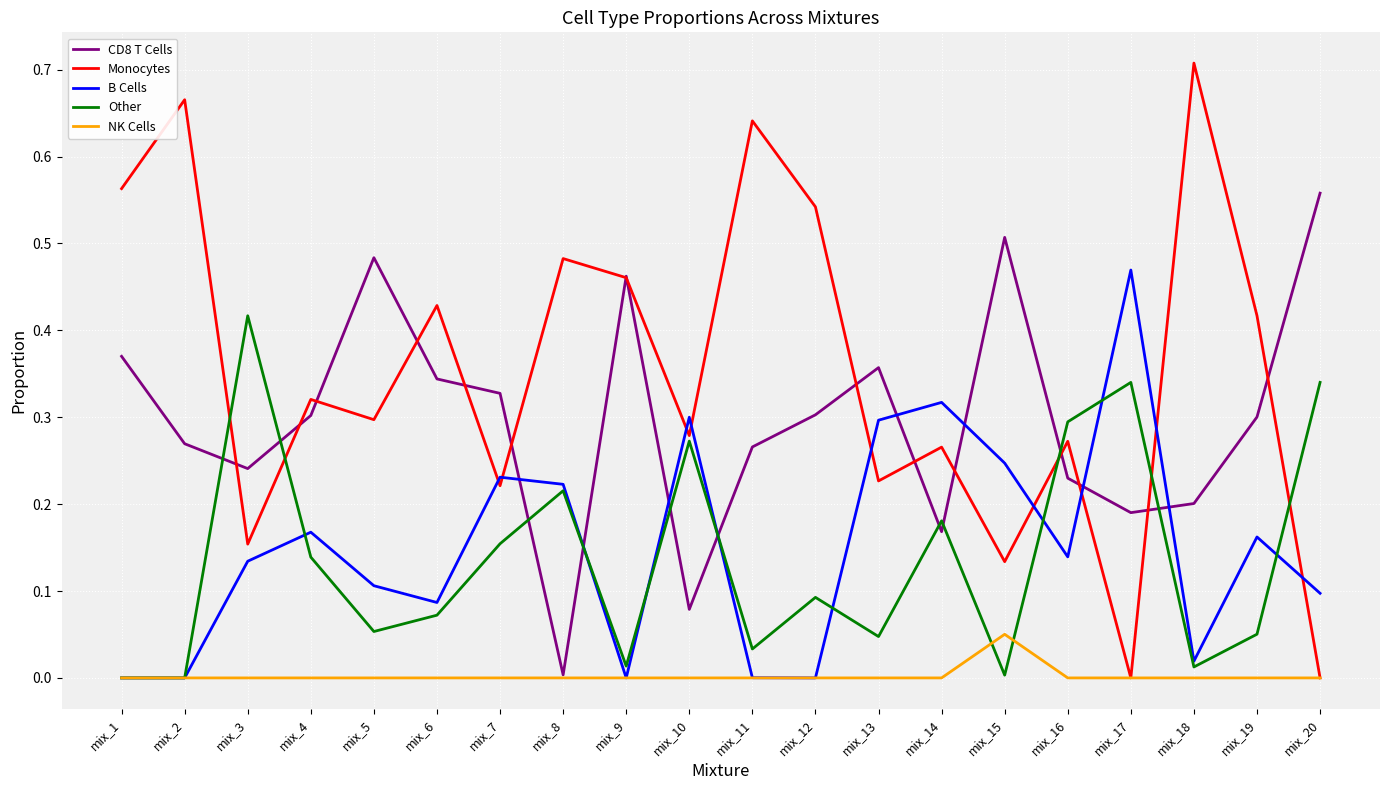

What is the total value across all series at mix_16?

0.9